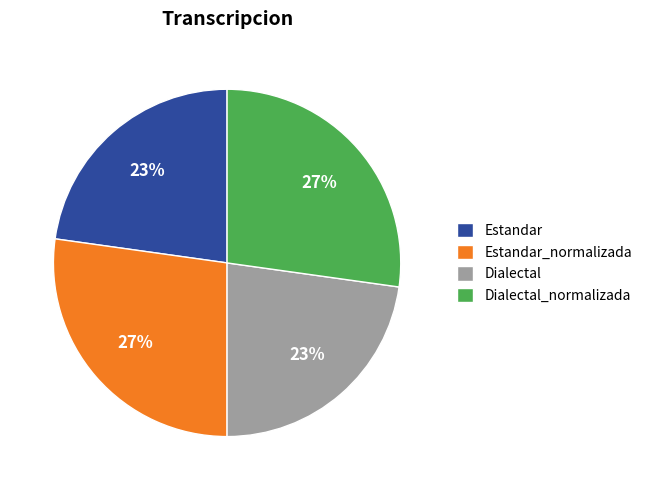

Combined, do Estandar_normalizada and Dialectal_normalizada account for over 50%?

Yes